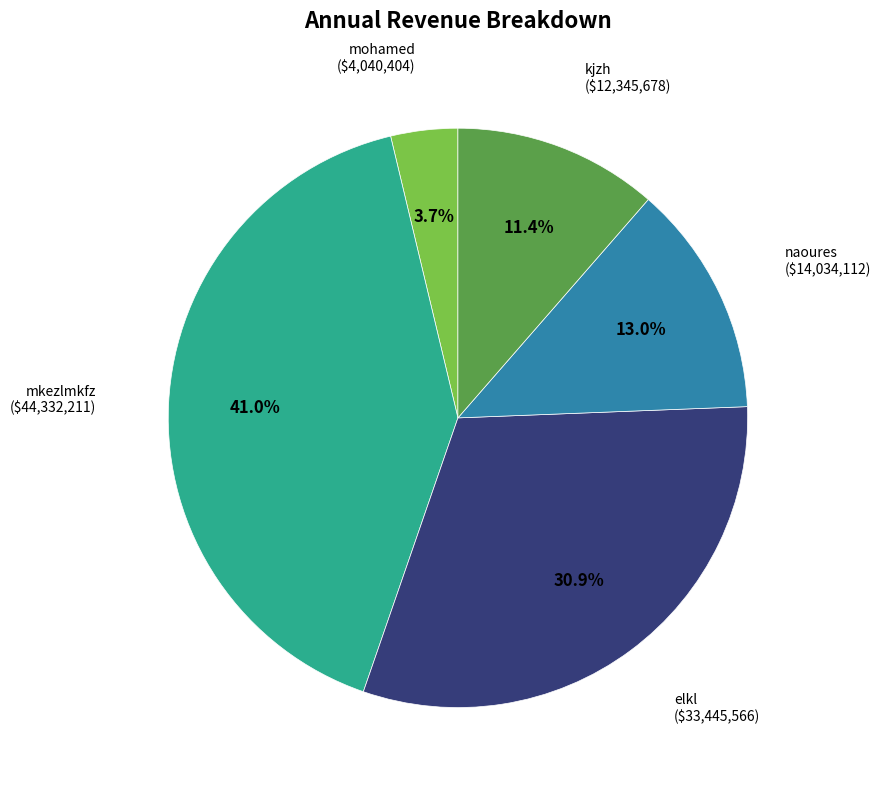

Is there a majority slice in this chart?

No